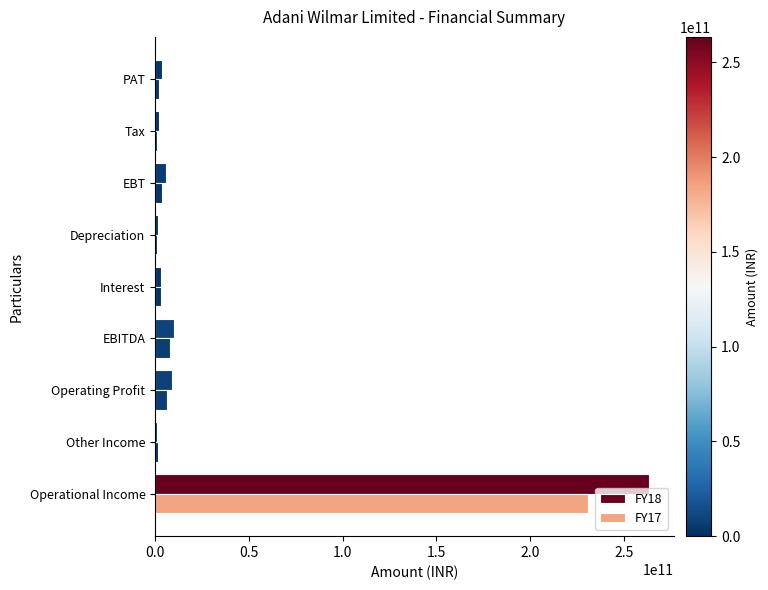

How many distinct data groups are displayed?

2